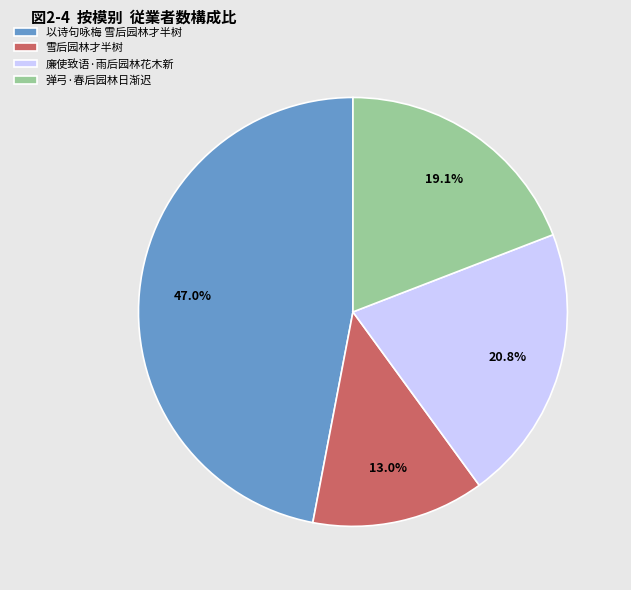

To the nearest percent, what is the difference between the largest and smallest slice percentages?

34%